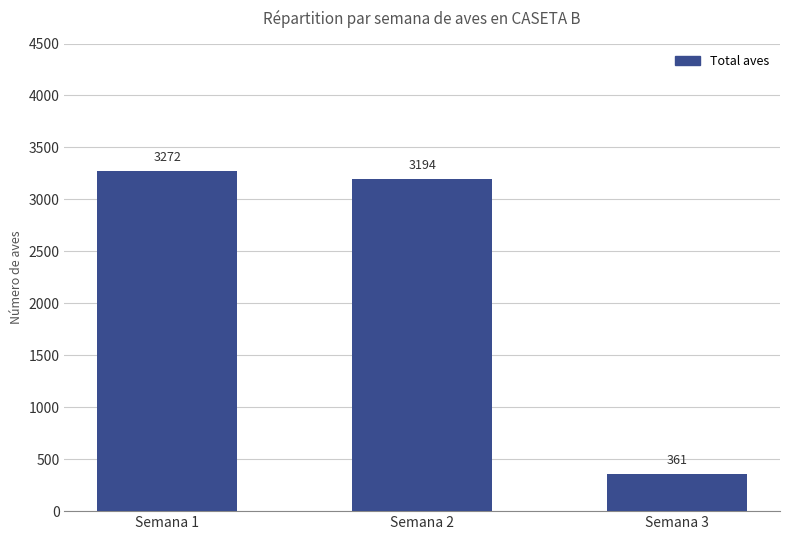

What is the average value?

2276